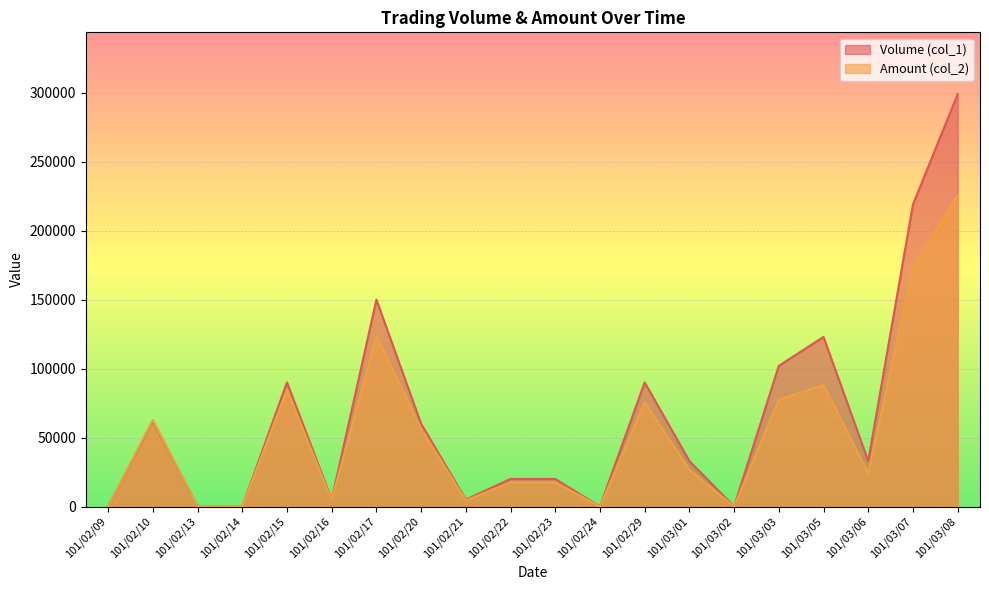

How many values in the Volume (col_1) series are below 33000?

9